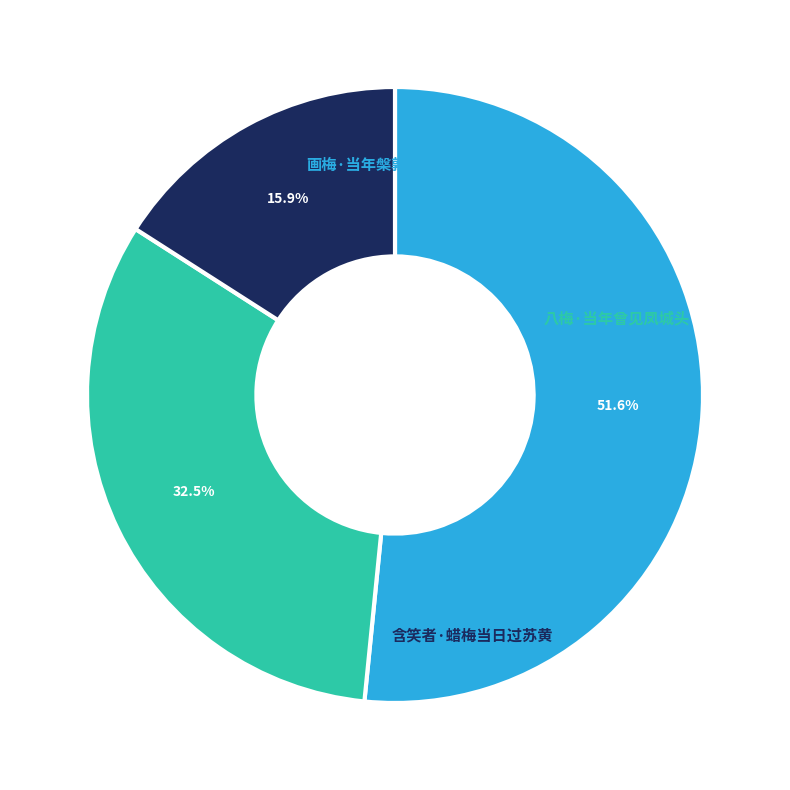

What is the ratio of the value at 含笑者·蜡梅当日过苏黄 to the value at 八梅·当年曾见凤城头?

0.5